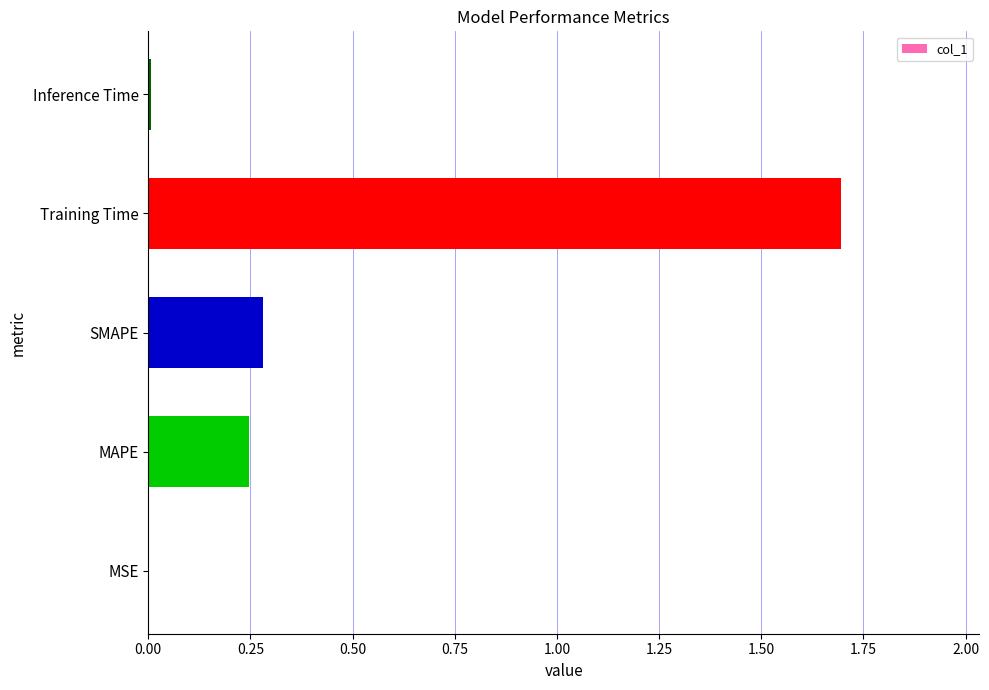

Is it true that the value at Inference Time is 0.0?

True